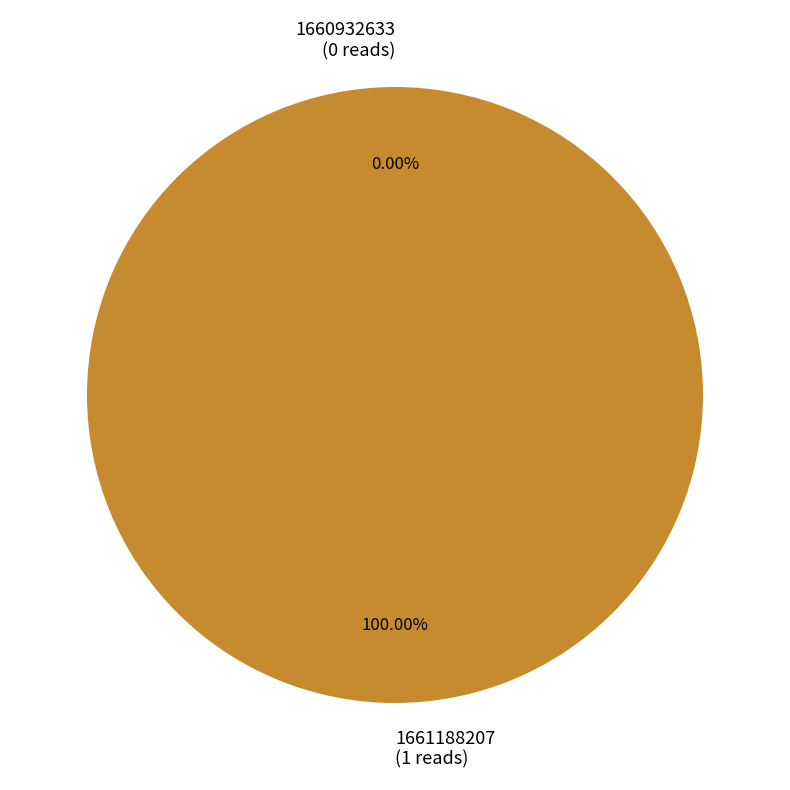

Rank the categories by value from lowest to highest.

1660932633, 1661188207